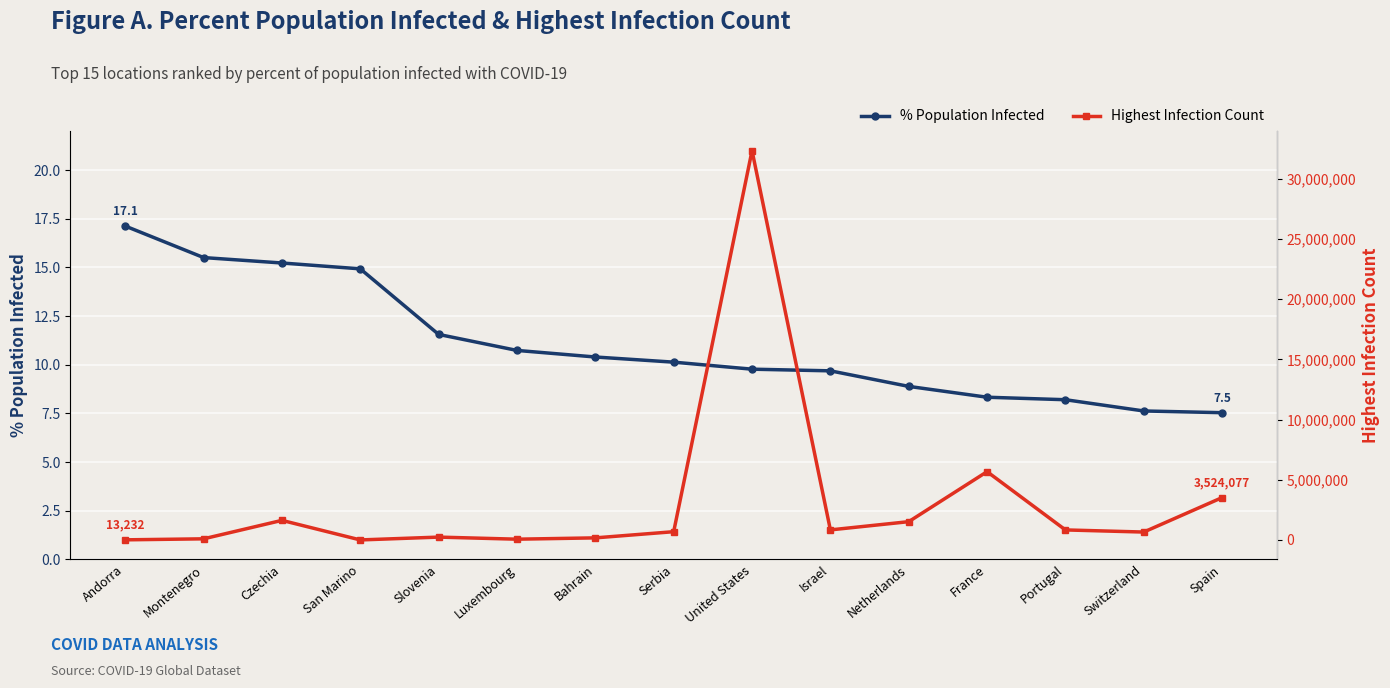

Reading left to right, transcribe all the data shown in this chart.

PercentPopulationInfected: 17.1	15.5	15.2	14.9	11.6	10.7	10.4	10.1	9.8	9.7	8.9	8.3	8.2	7.6	7.5
HighestInfectionCount: 13232.0	97389.0	1630758.0	5066.0	240292.0	67205.0	176934.0	689557.0	32346971.0	838481.0	1522973.0	5677835.0	836493.0	659974.0	3524077.0